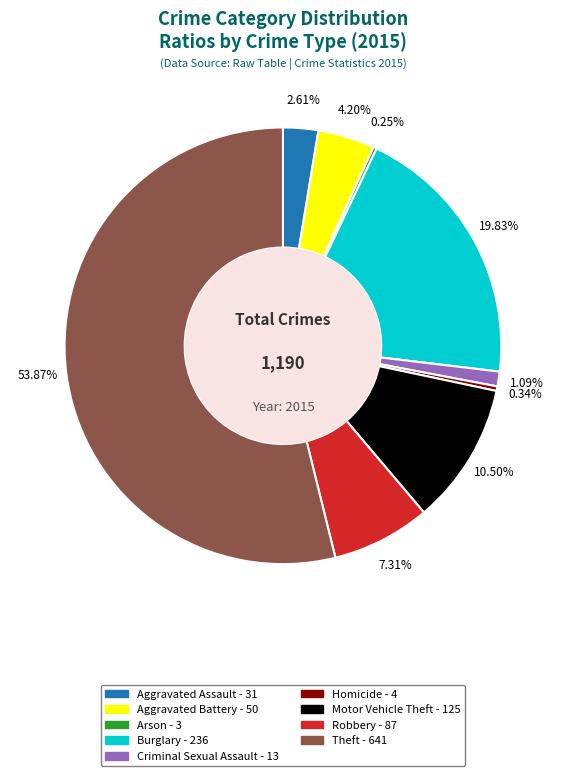

Between Criminal Sexual Assault and Theft, which is larger?

Theft